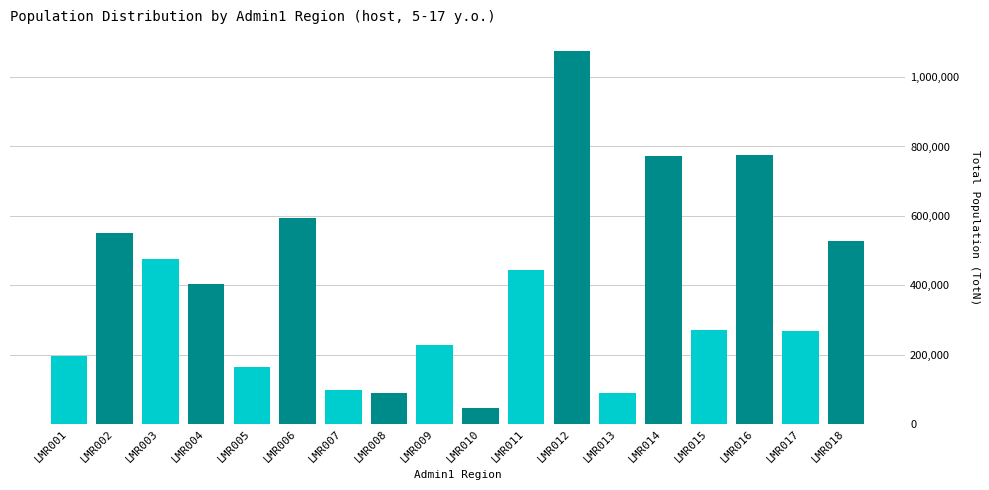

Between LMR015 and LMR011, which is larger?

LMR011